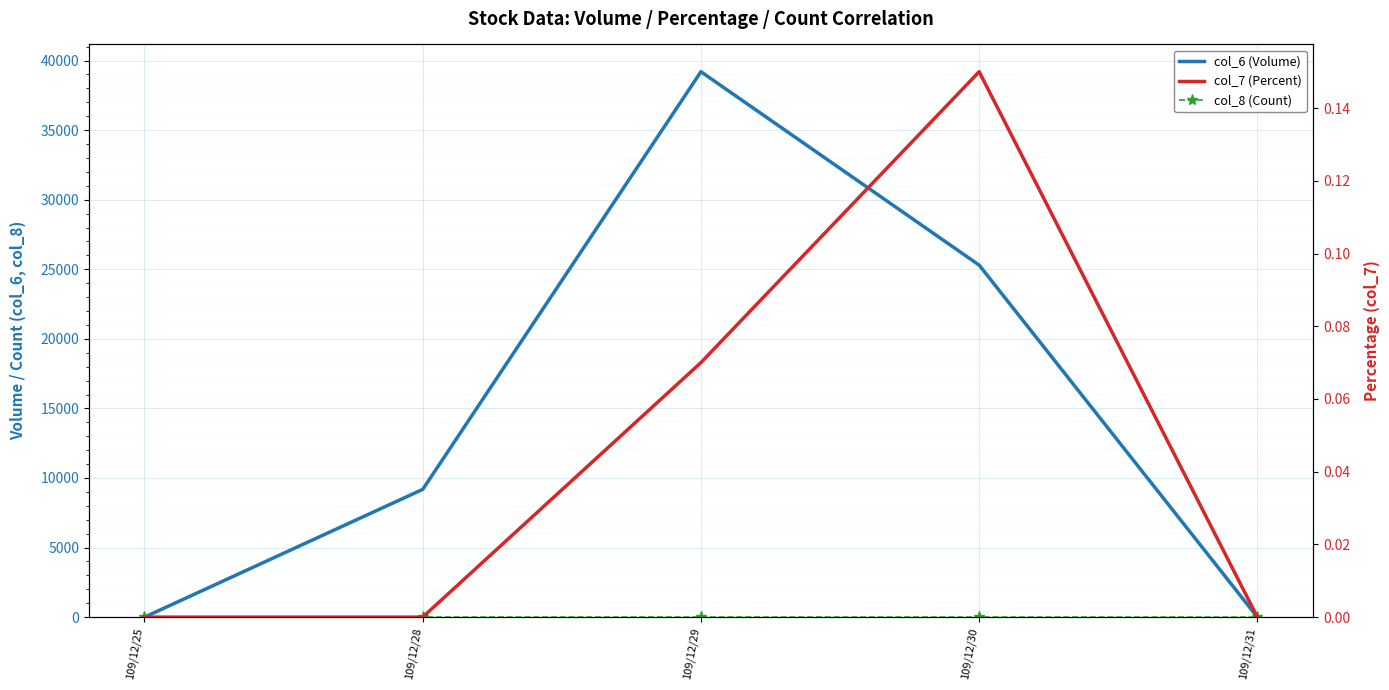

Which has a higher value, 109/12/25 or 109/12/28?

109/12/28